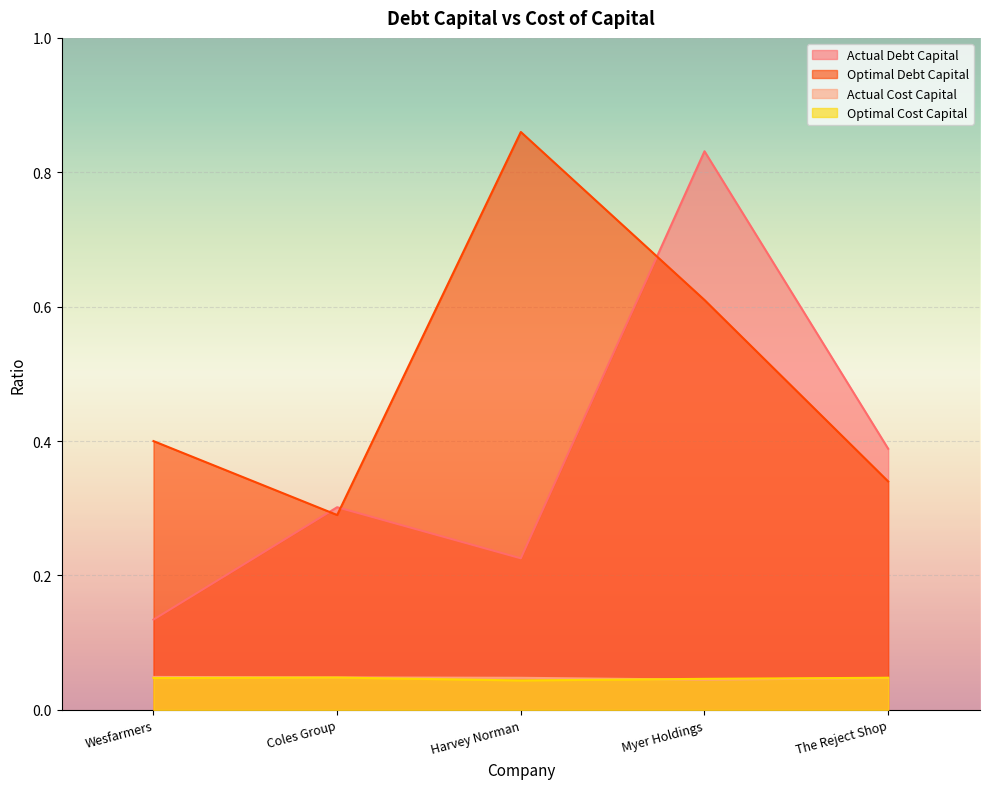

What is the greatest value displayed?

0.9